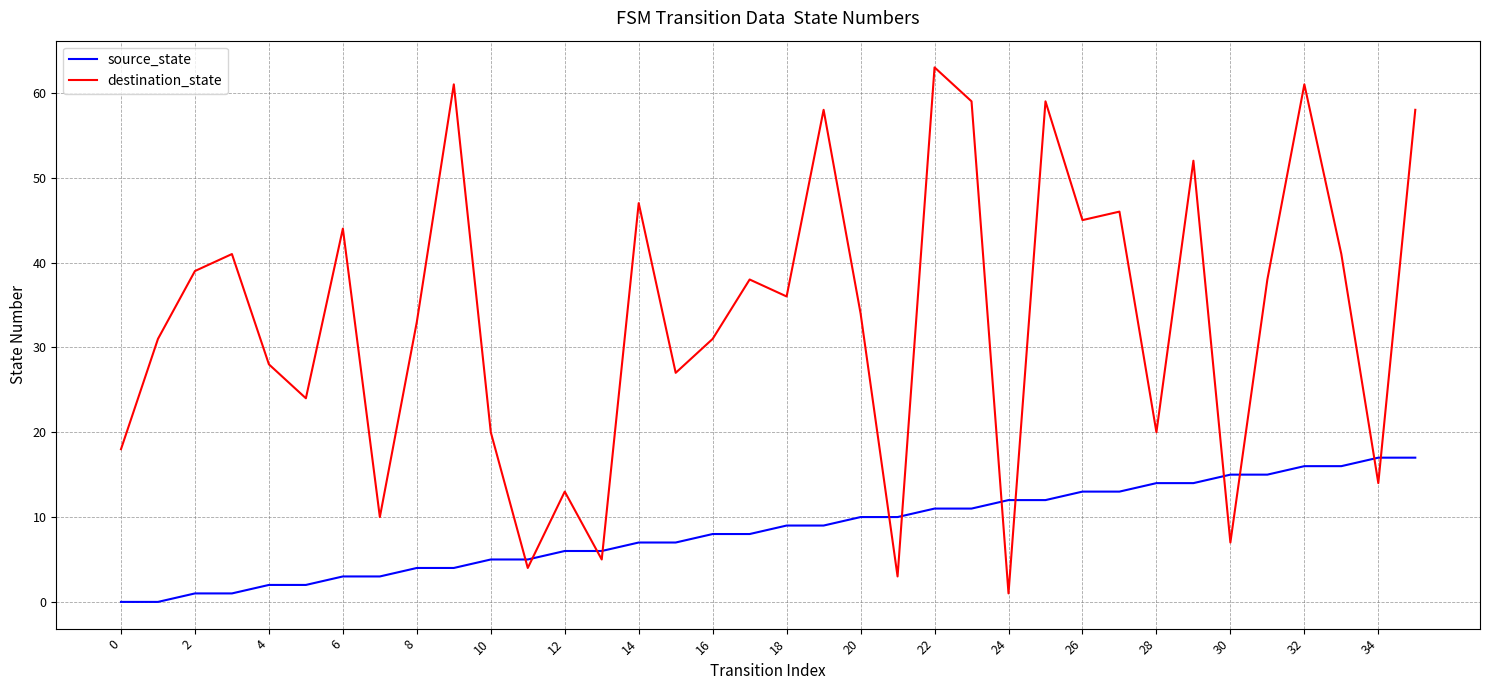

Which series has the widest spread of values?

destination_state